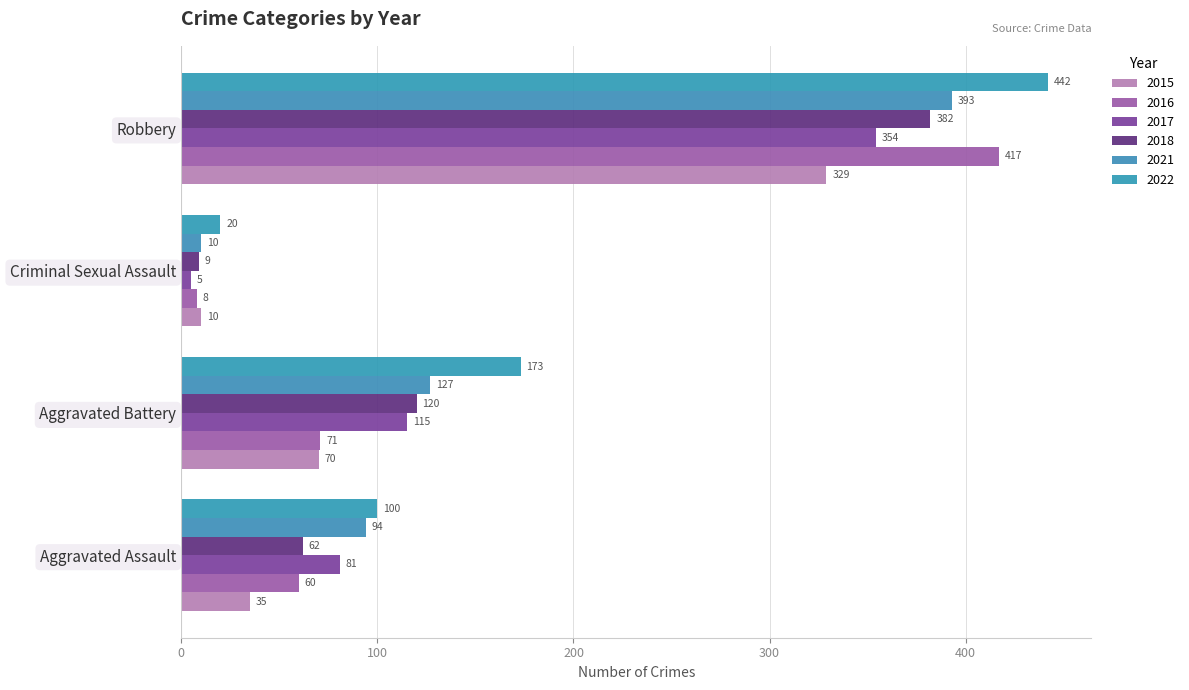

Reading left to right, extract all data points from this chart.

2015: Aggravated Assault=35	Aggravated Battery=70	Criminal Sexual Assault=10	Robbery=329
2016: Aggravated Assault=60	Aggravated Battery=71	Criminal Sexual Assault=8	Robbery=417
2017: Aggravated Assault=81	Aggravated Battery=115	Criminal Sexual Assault=5	Robbery=354
2018: Aggravated Assault=62	Aggravated Battery=120	Criminal Sexual Assault=9	Robbery=382
2021: Aggravated Assault=94	Aggravated Battery=127	Criminal Sexual Assault=10	Robbery=393
2022: Aggravated Assault=100	Aggravated Battery=173	Criminal Sexual Assault=20	Robbery=442